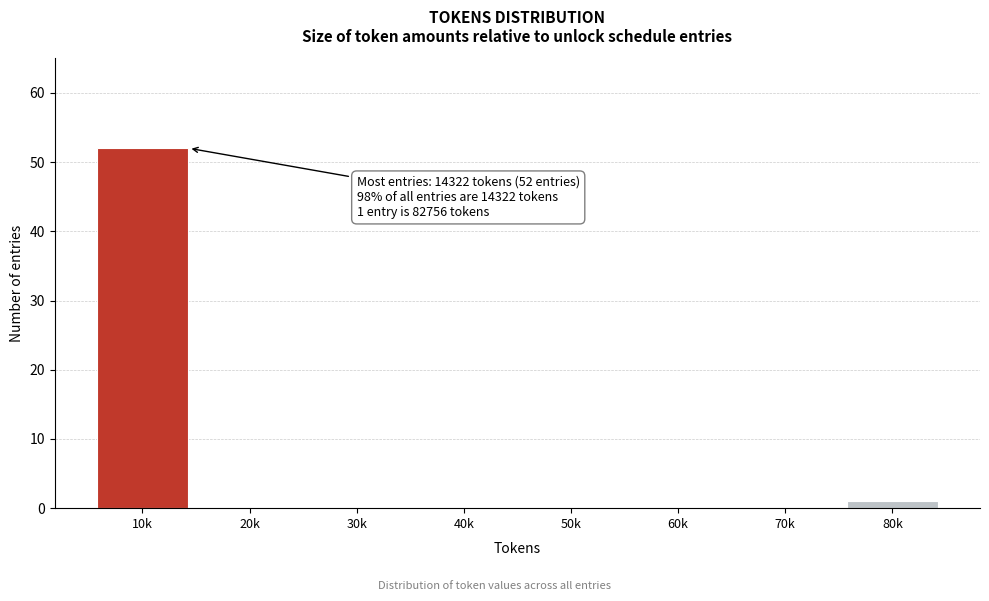

Reading right to left, extract all data points from this chart.

80k=1	70k=0	60k=0	50k=0	40k=0	30k=0	20k=0	10k=52